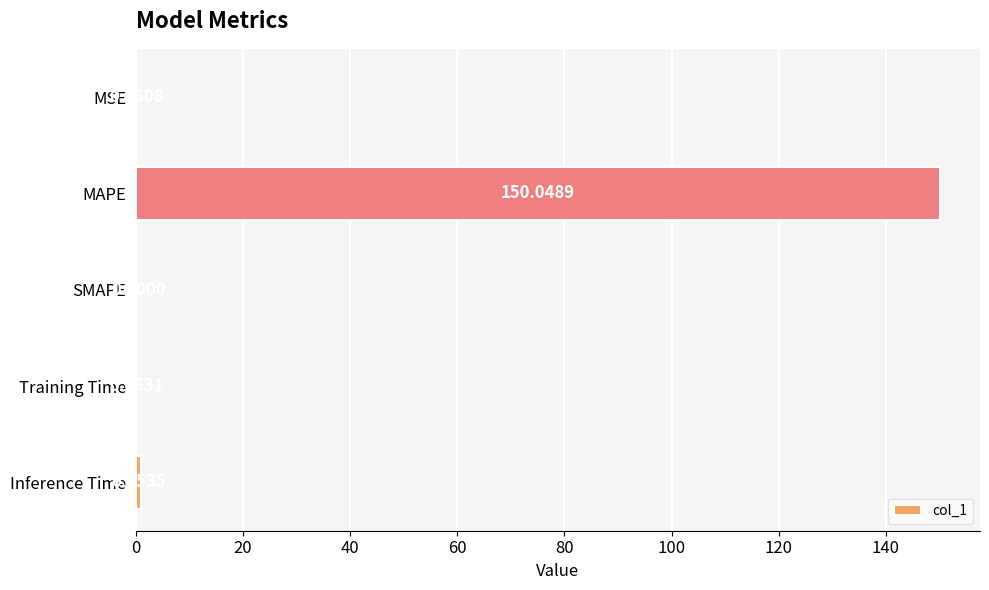

Which label corresponds to the largest value in the chart?

MAPE